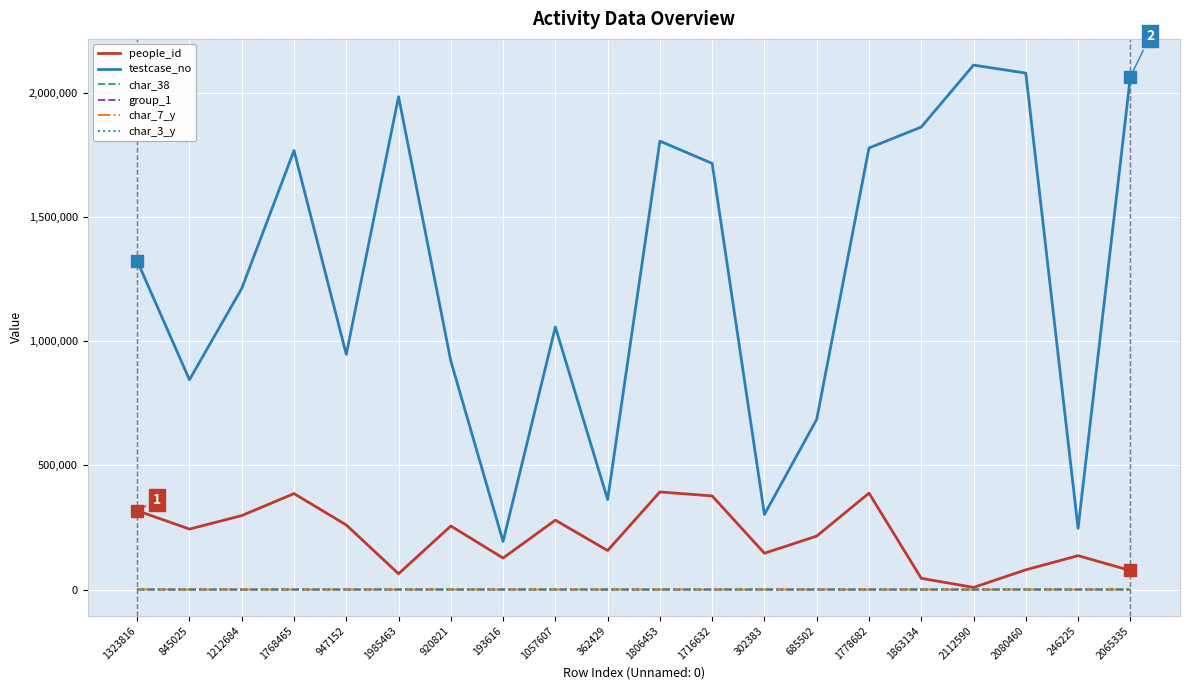

Which series has the largest range (max minus min)?

testcase_no